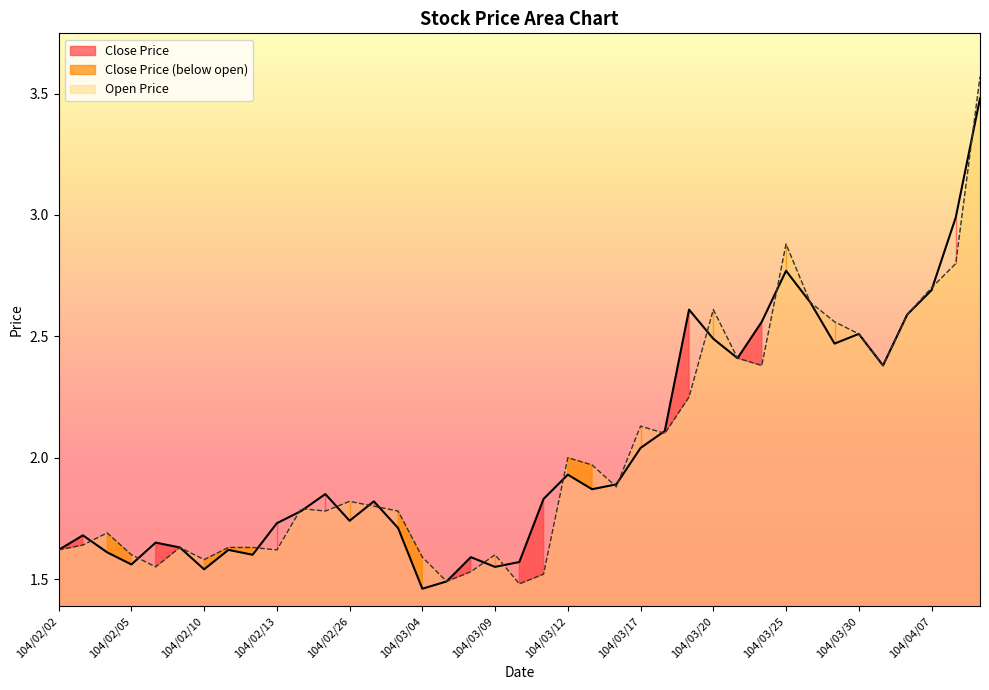

Reading left to right, transcribe all the data shown in this chart.

Close Price: 1.6	1.7	1.6	1.6	1.6	1.6	1.5	1.6	1.6	1.7	1.8	1.9	1.7	1.8	1.7	1.5	1.5	1.6	1.6	1.6	1.8	1.9	1.9	1.9	2.0	2.1	2.6	2.5	2.4	2.6	2.8	2.6	2.5	2.5	2.4	2.6	2.7	3.0	3.5
Open Price: 1.6	1.6	1.7	1.6	1.6	1.6	1.6	1.6	1.6	1.6	1.8	1.8	1.8	1.8	1.8	1.6	1.5	1.5	1.6	1.5	1.5	2.0	2.0	1.9	2.1	2.1	2.2	2.6	2.4	2.4	2.9	2.6	2.6	2.5	2.4	2.6	2.7	2.8	3.6